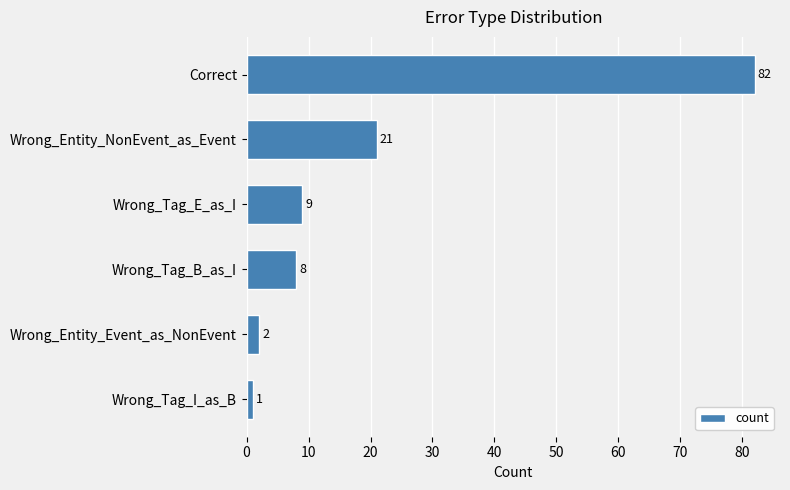

What is the difference between the second highest and second lowest values?

19